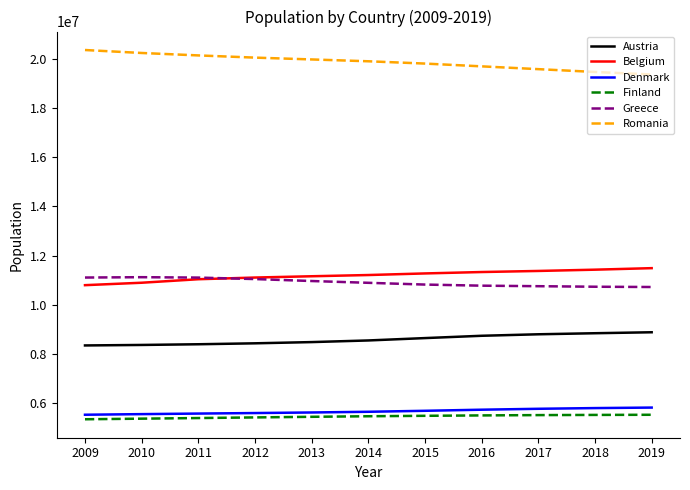

What is the minimum value shown in the chart?

5338871